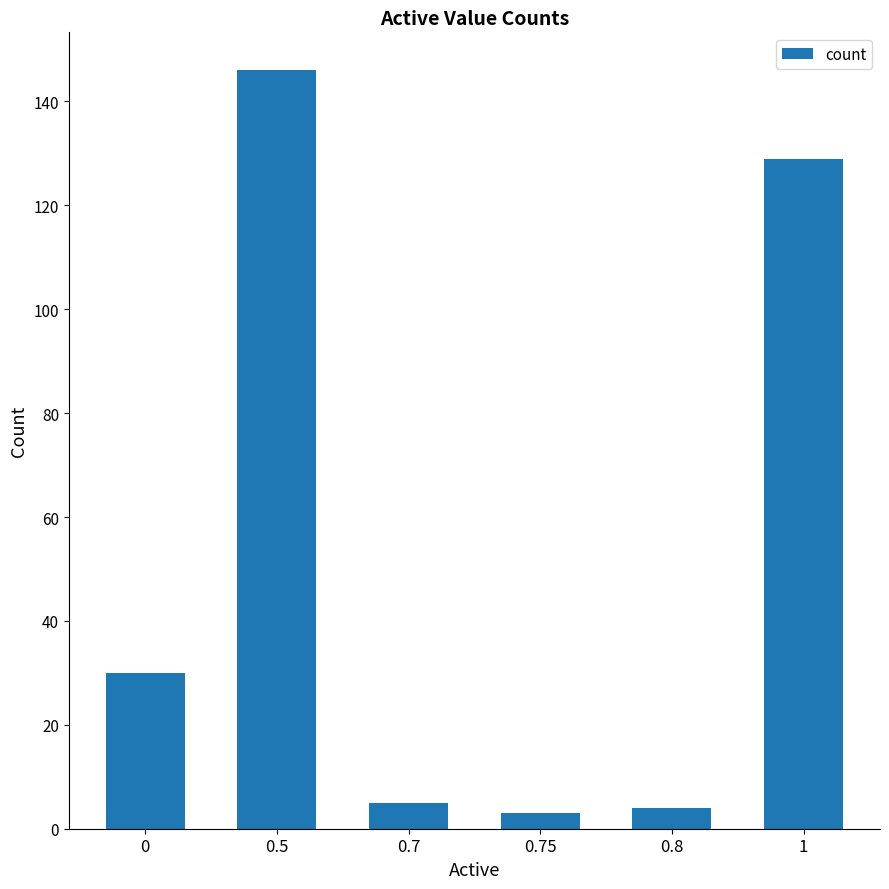

Reading left to right, extract all data points from this chart.

0=30	0.5=146	0.7=5	0.75=3	0.8=4	1=129